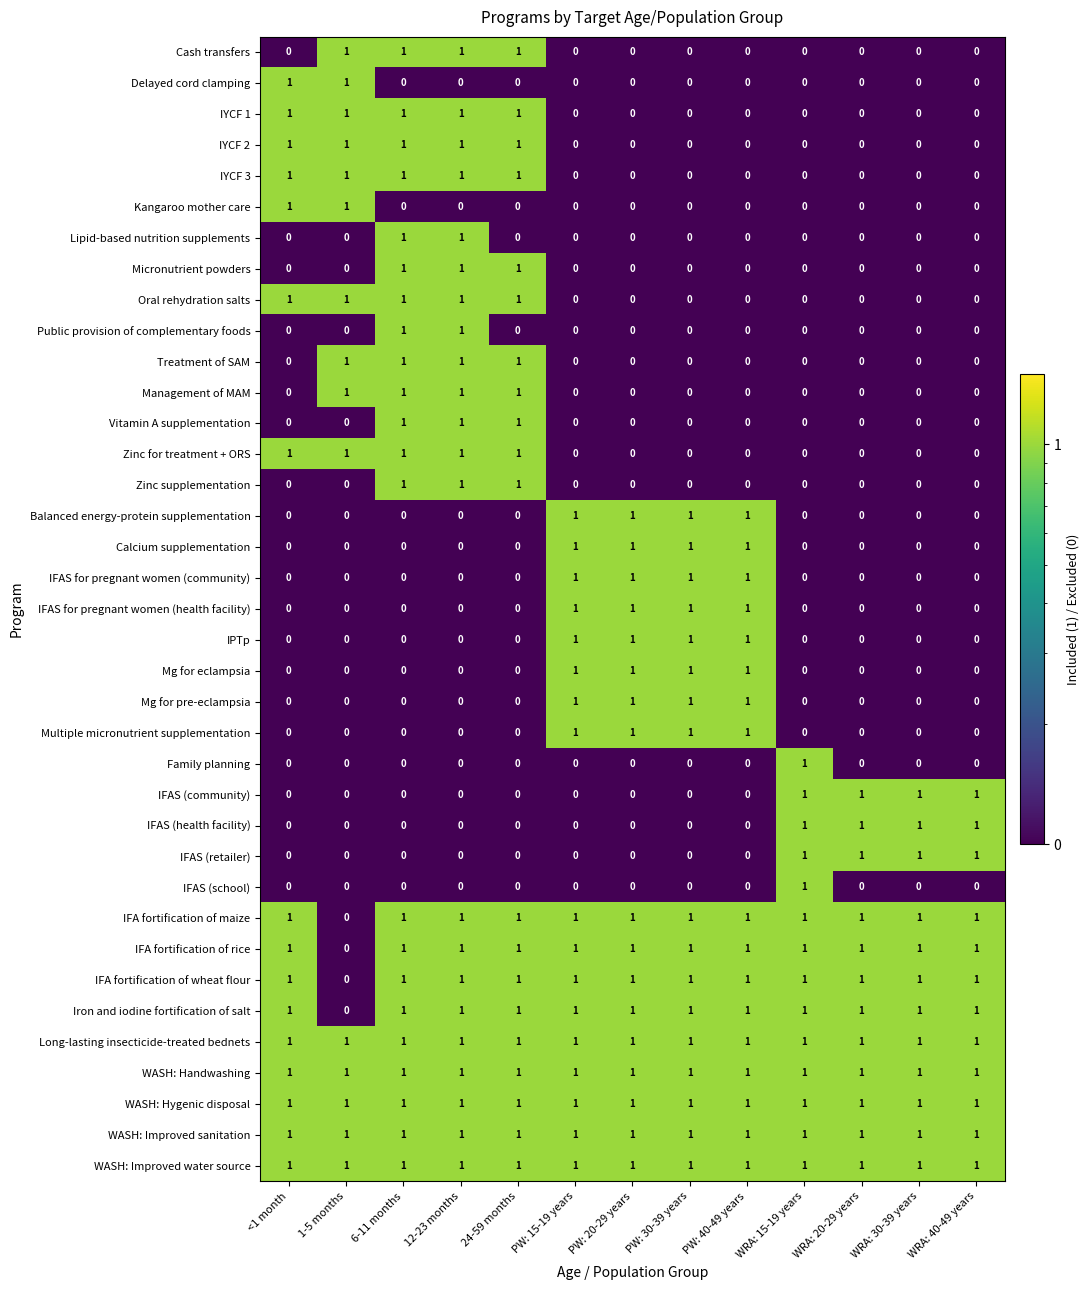

What is the total value across all series at WRA: 40-49 years?

12